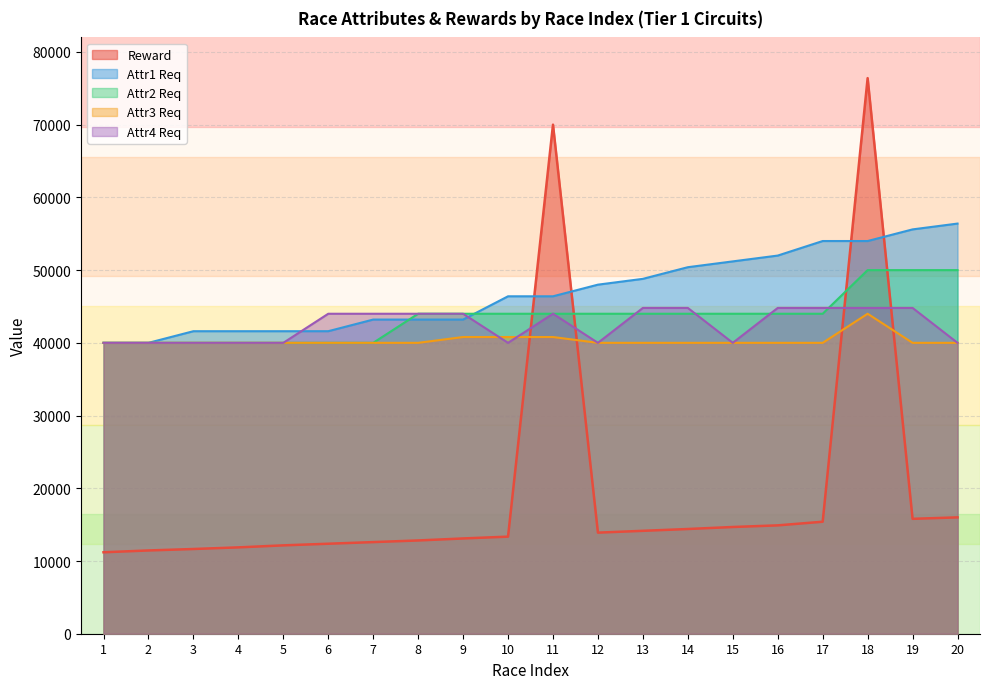

What are all the series names shown in the legend?

Reward, Attr1 Req, Attr2 Req, Attr3 Req, Attr4 Req